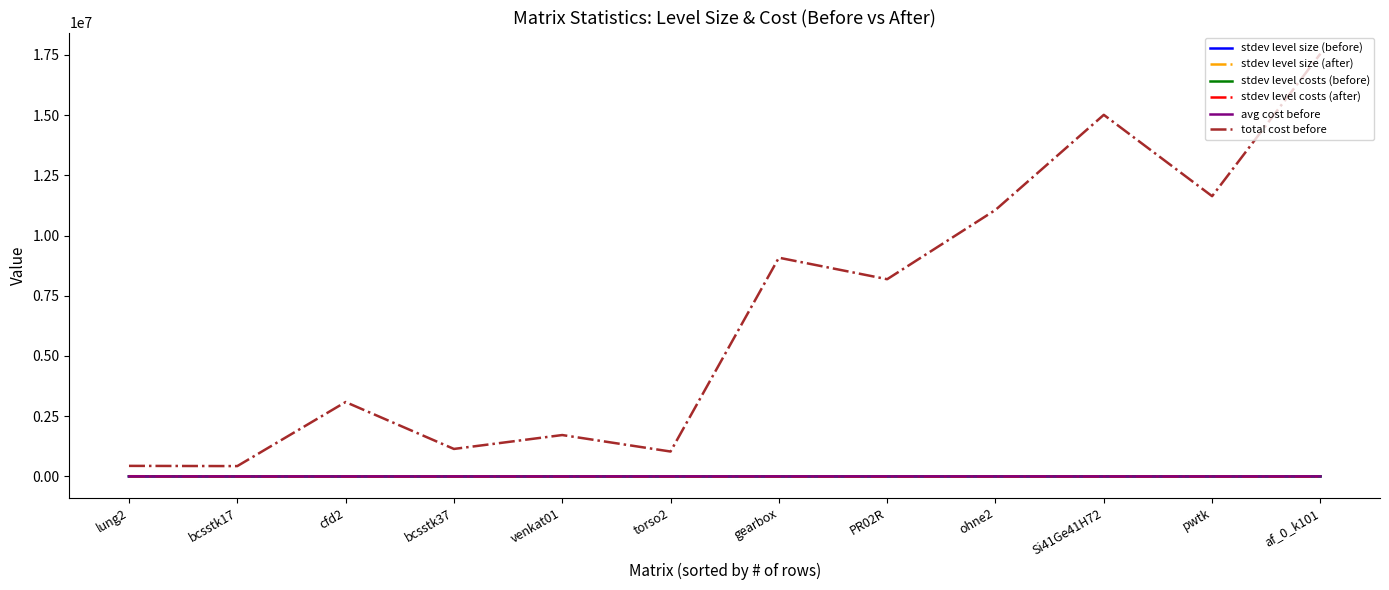

True or false: stdev level costs (before) and total cost before cross at least once.

False